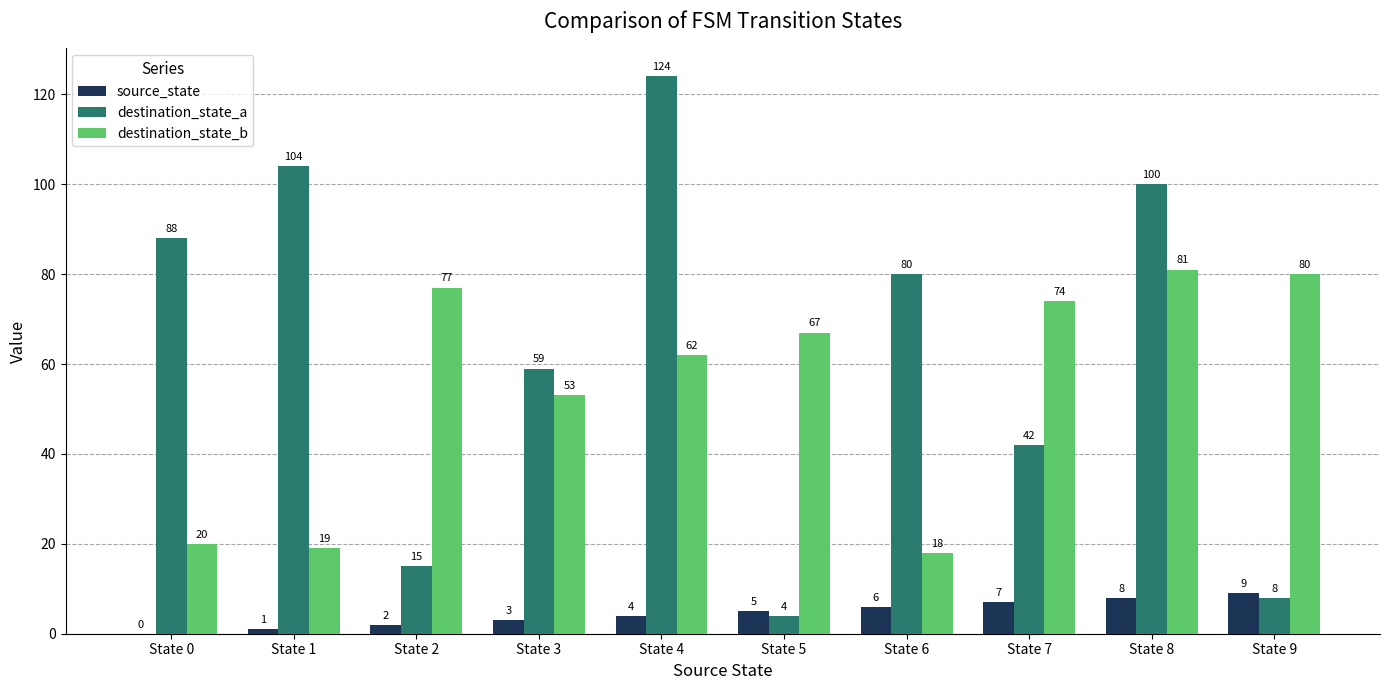

Is it true that destination_state_a equals 54 at State 1?

False